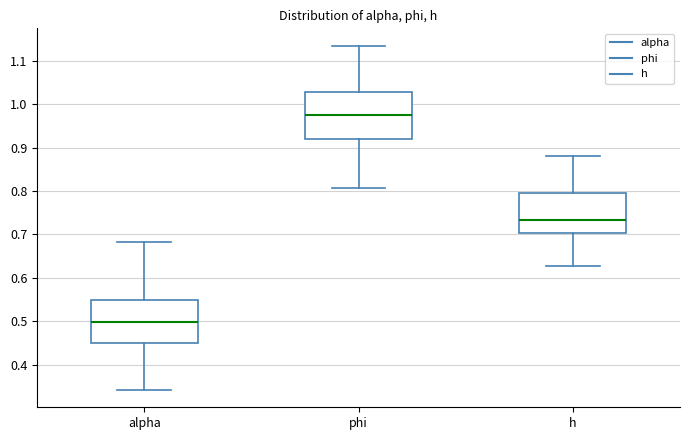

Where does the lower whisker of the box for h end on the y-axis? The values are not printed on the chart, so give them approximately, as read against the axis.

0.63